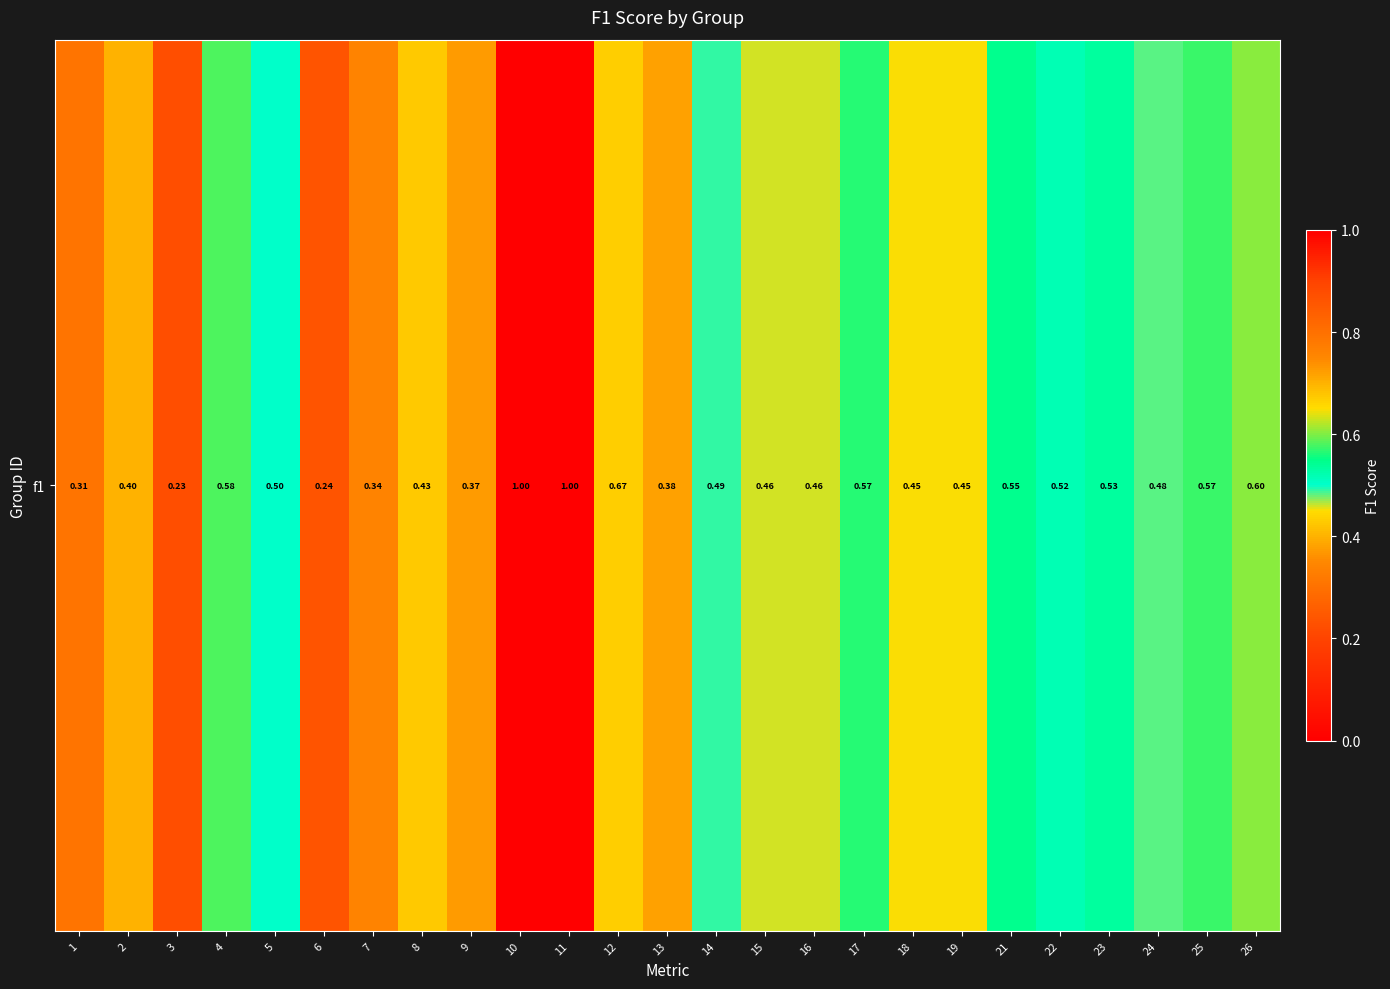

Where is the data nearest to the value 0?

3